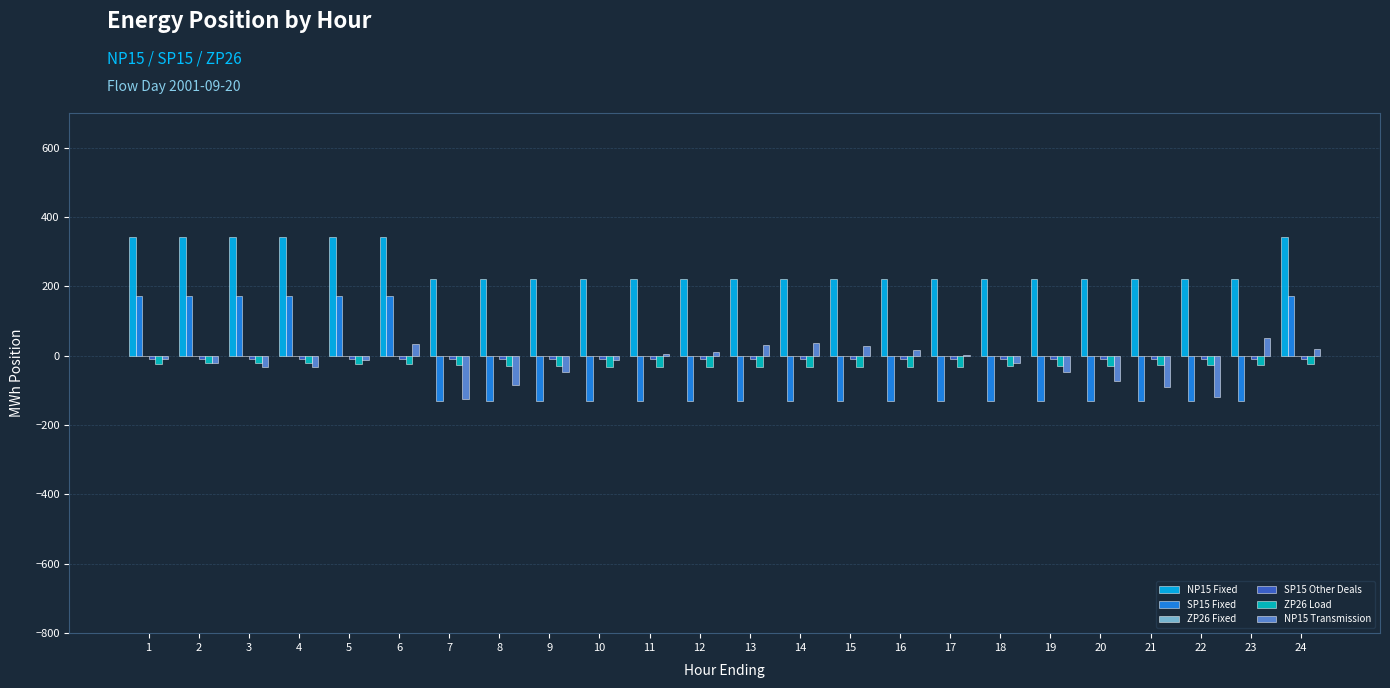

What is the maximum value shown in the chart?

342.0